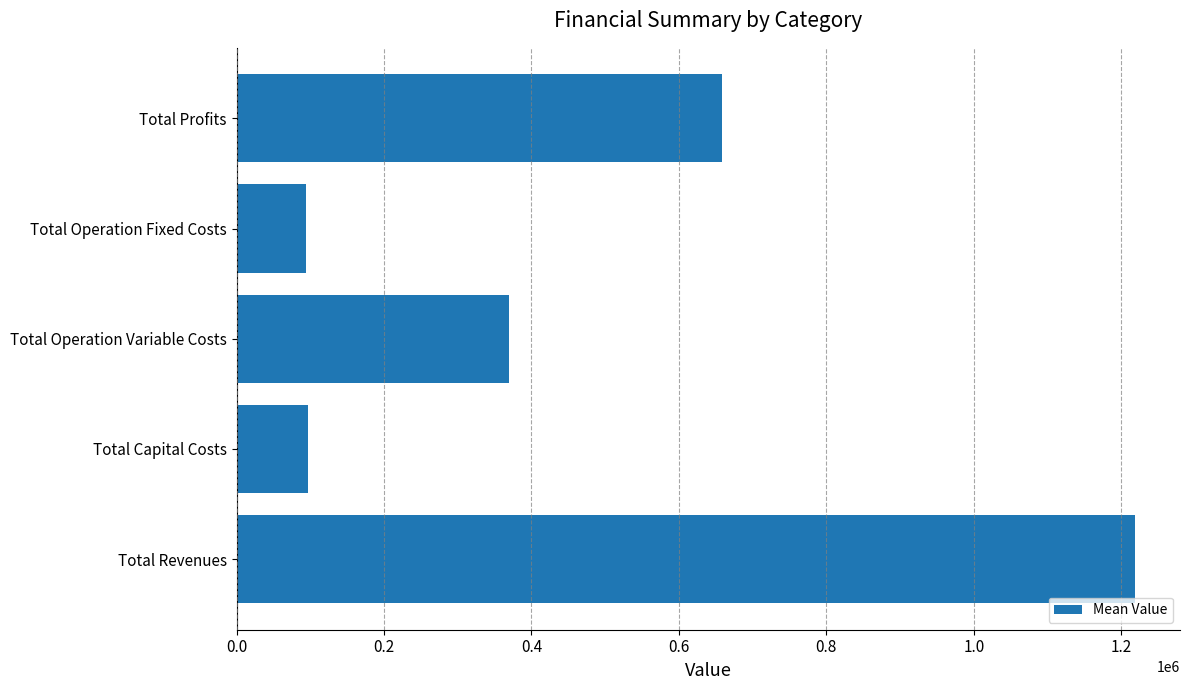

Which category has the highest value across all series?

Total Revenues